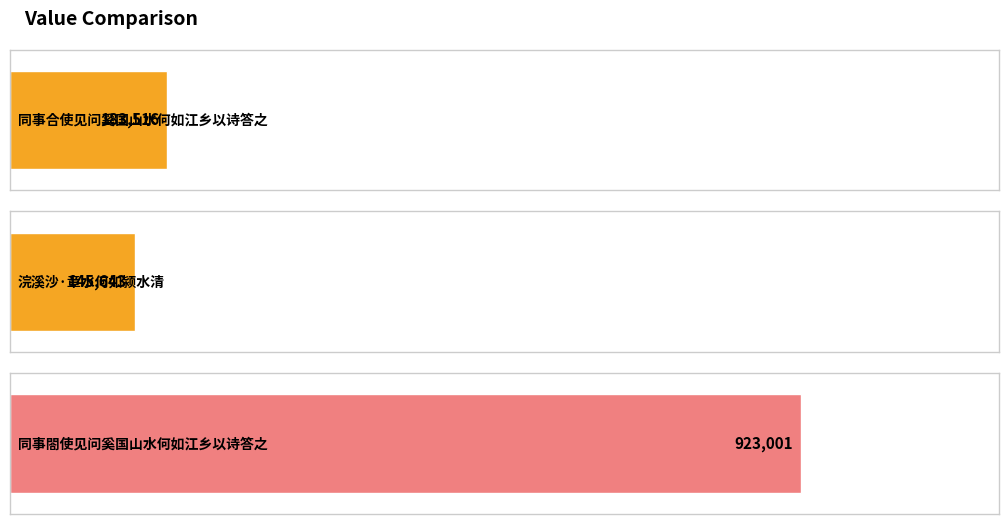

List the labels in order of value, largest first.

同事閤使见问奚国山水何如江乡以诗答之, 同事合使见问奚国山水何如江乡以诗答之, 浣溪沙·章水何如颍水清